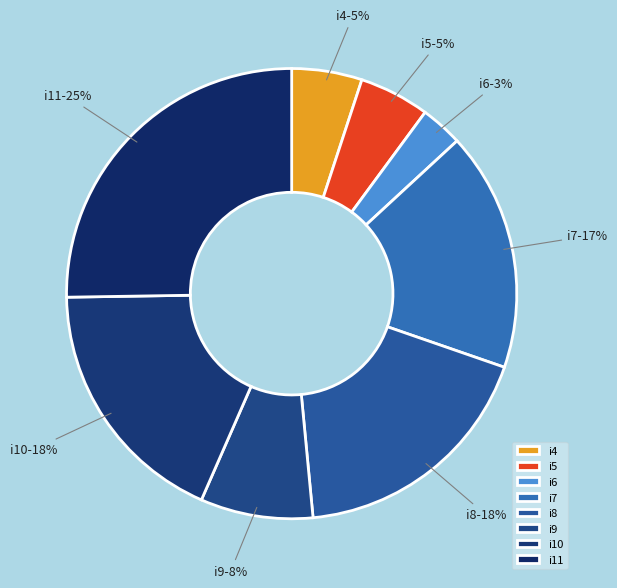

Count the number of slices in the pie.

8